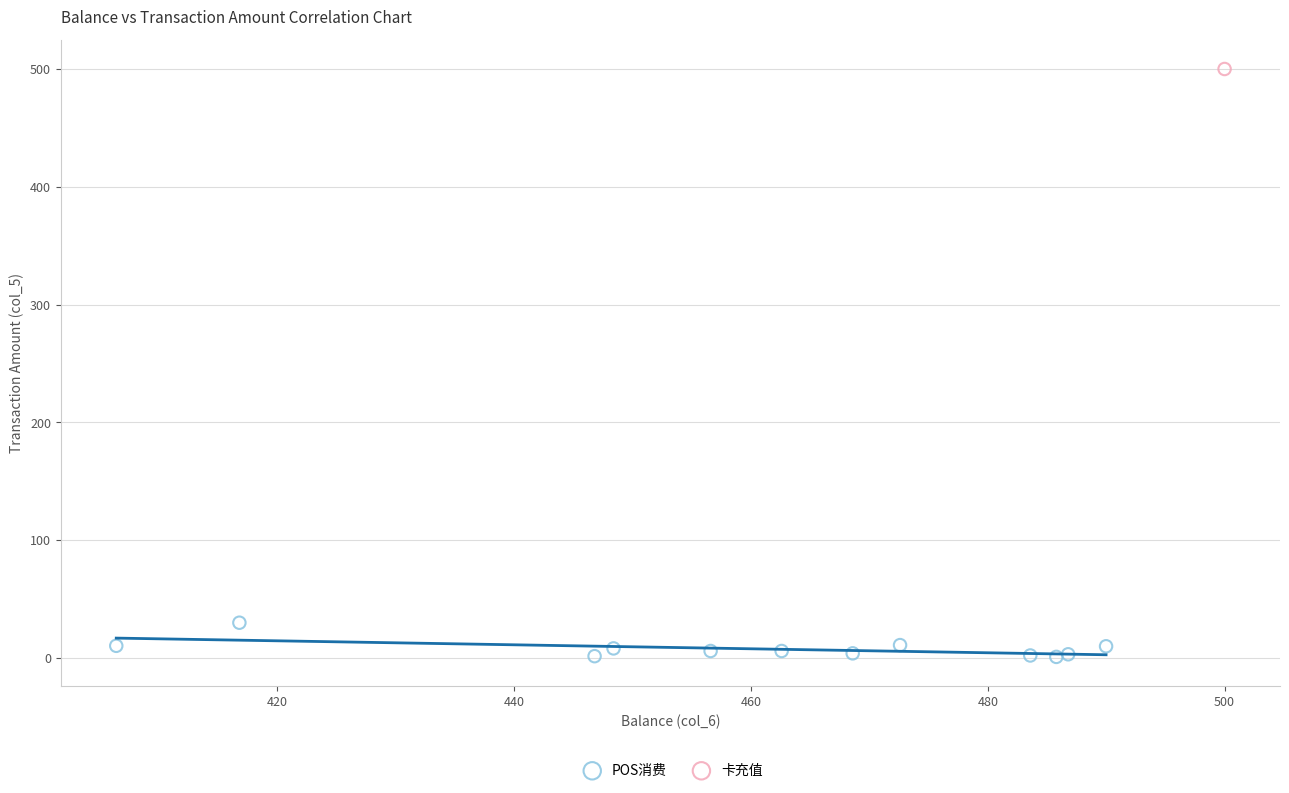

What are all the series names shown in the legend?

POS消费, 卡充值